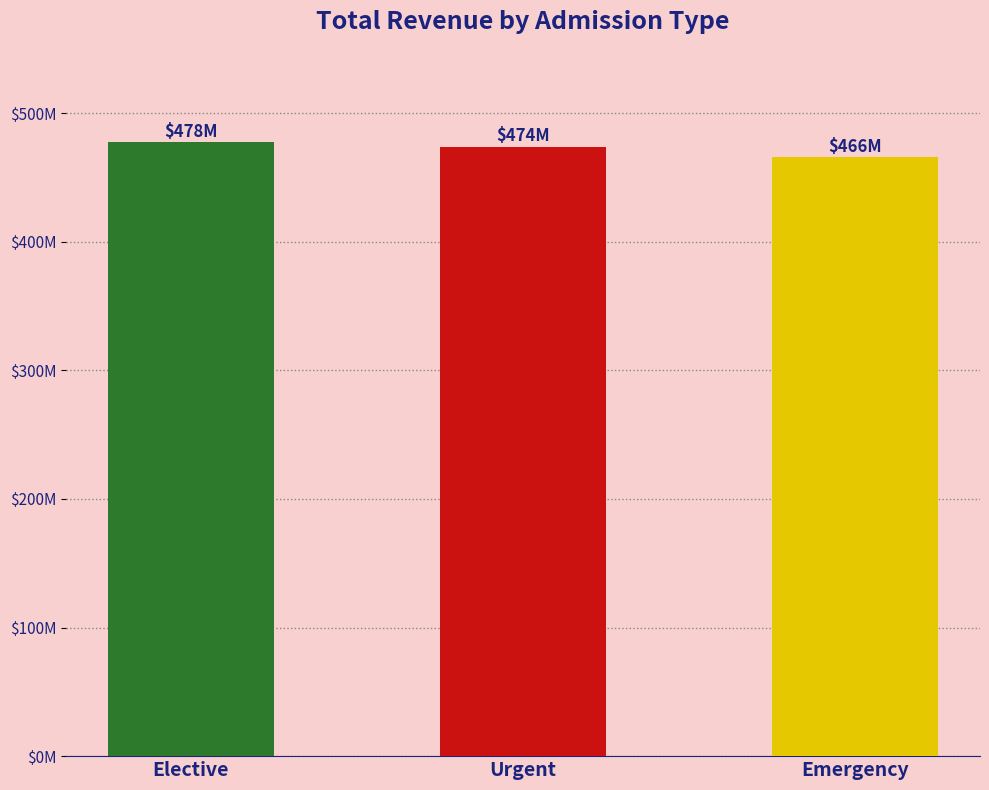

Reading left to right, list all the values displayed in this chart.

Elective=477609530.9	Urgent=474010562.9	Emergency=465811948.2